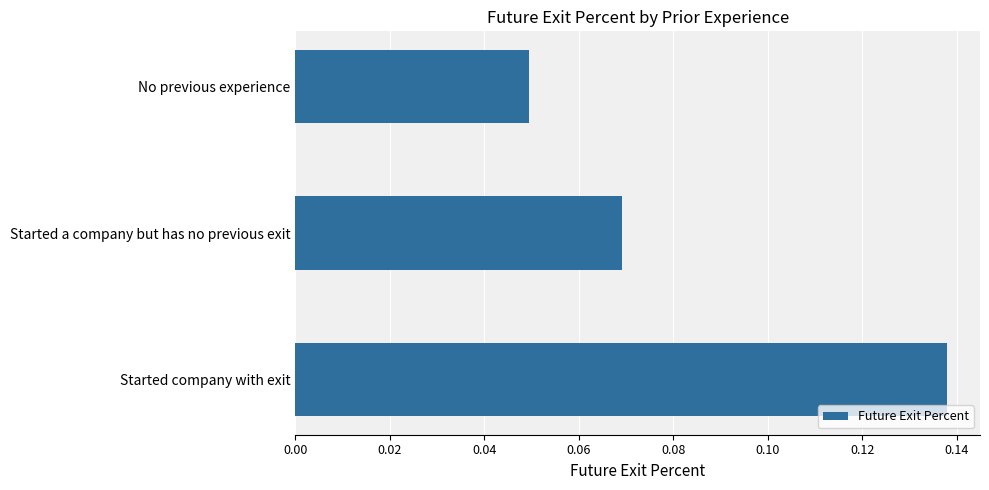

List the labels in order of value, largest first.

Started company with exit, Started a company but has no previous exit, No previous experience